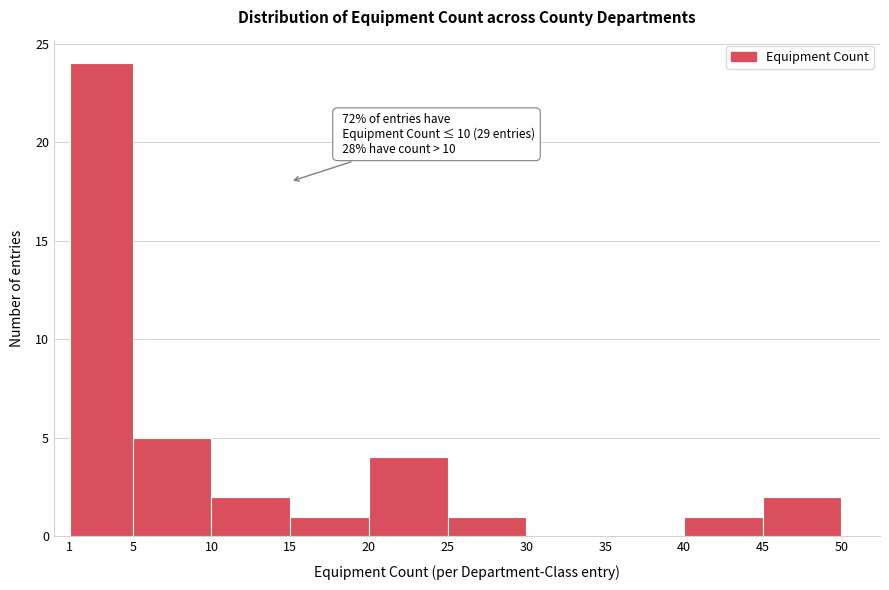

Which range on the x-axis has the tallest bar?

1 to 5